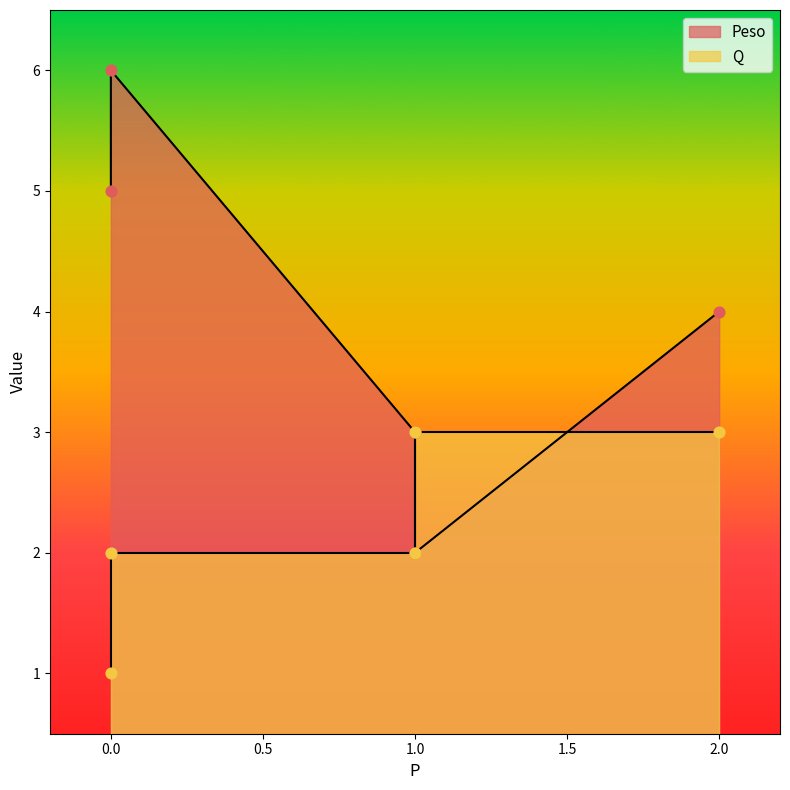

Is the value of Q at 1 greater than the value of Peso at 2?

No